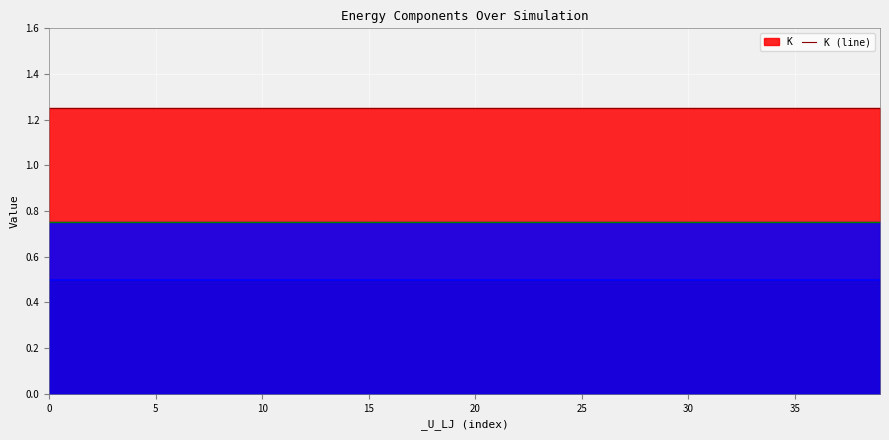

What is the minimum value shown in the chart?

0.5